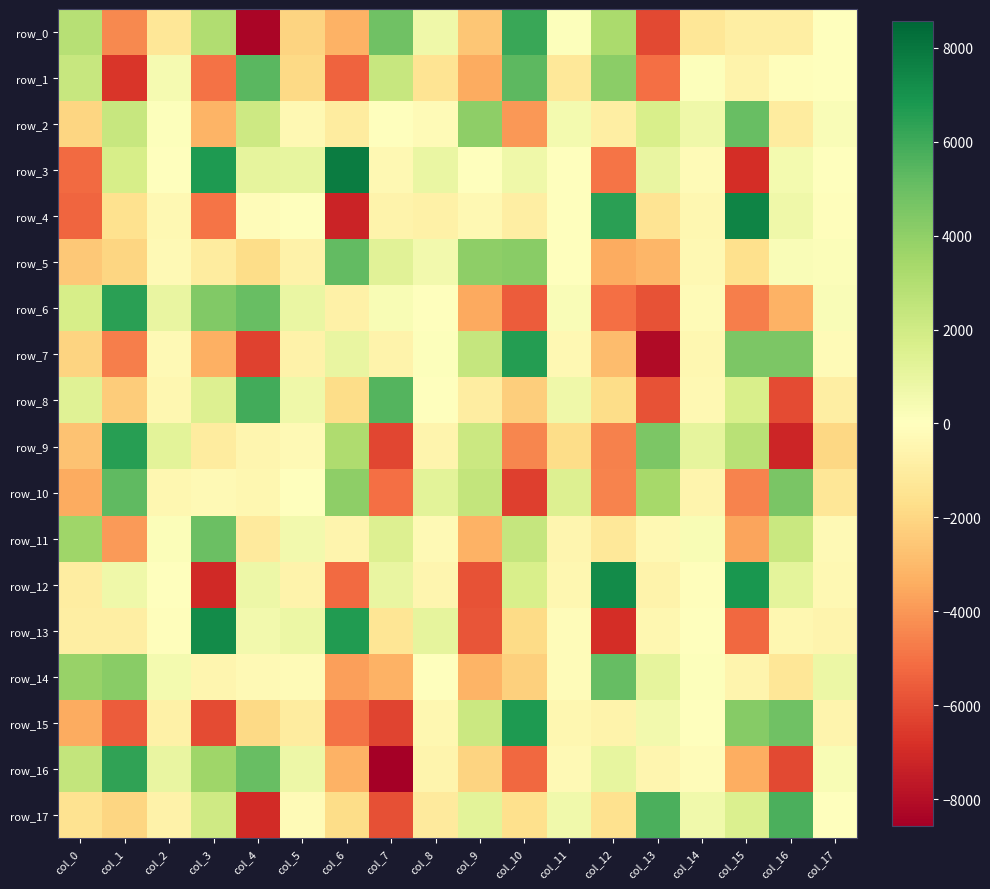

What is the total value across all series at col_12?

-11363.4